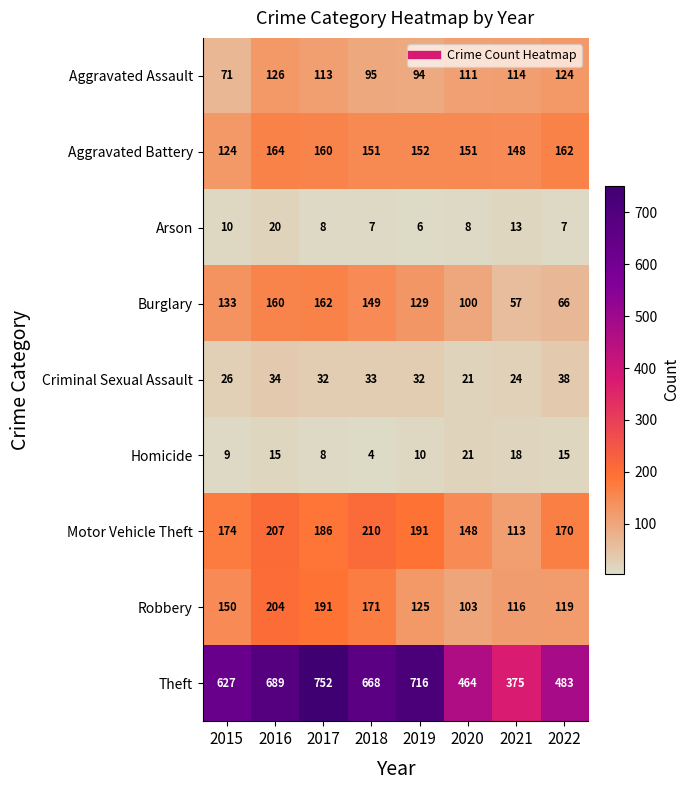

What is the total value across all series at 2017?

1612